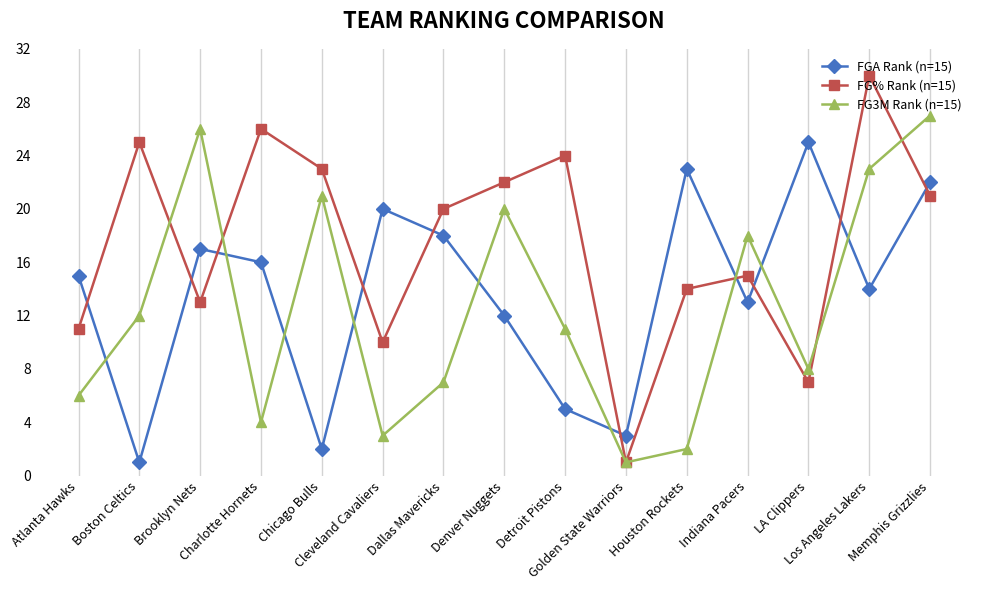

Where do FG3M Rank (n=15) and FG% Rank (n=15) first cross each other?

Boston Celtics and Brooklyn Nets